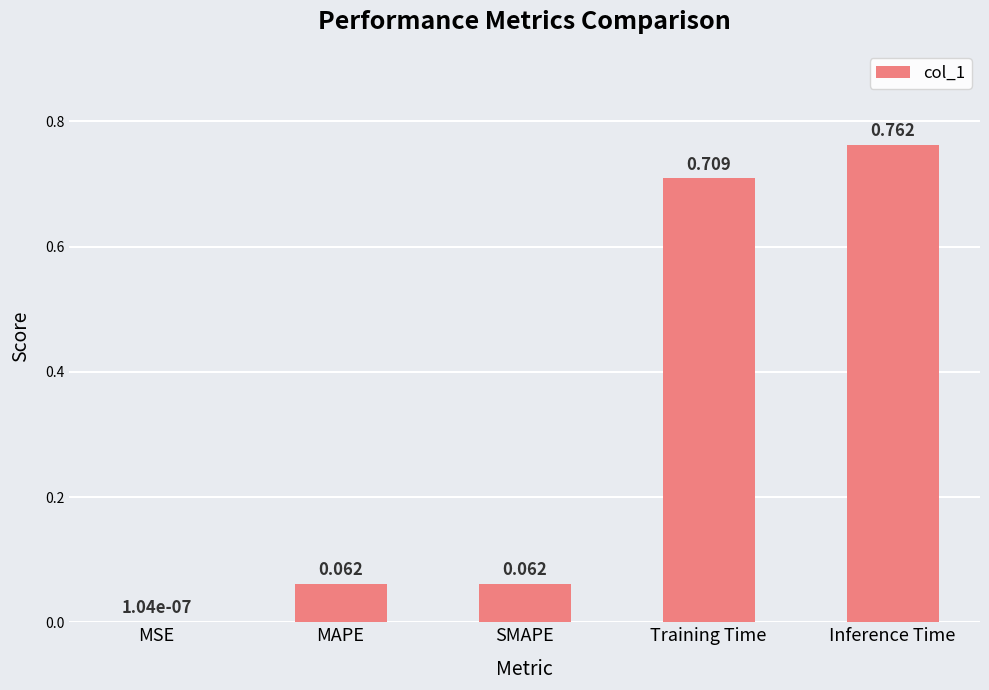

Where is the data nearest to the value 0?

MSE